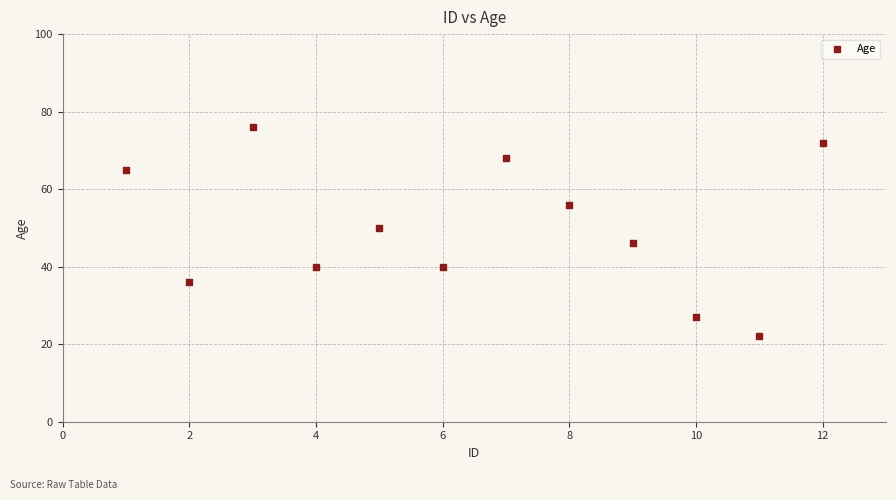

What is the range of X values (max minus min)?

11